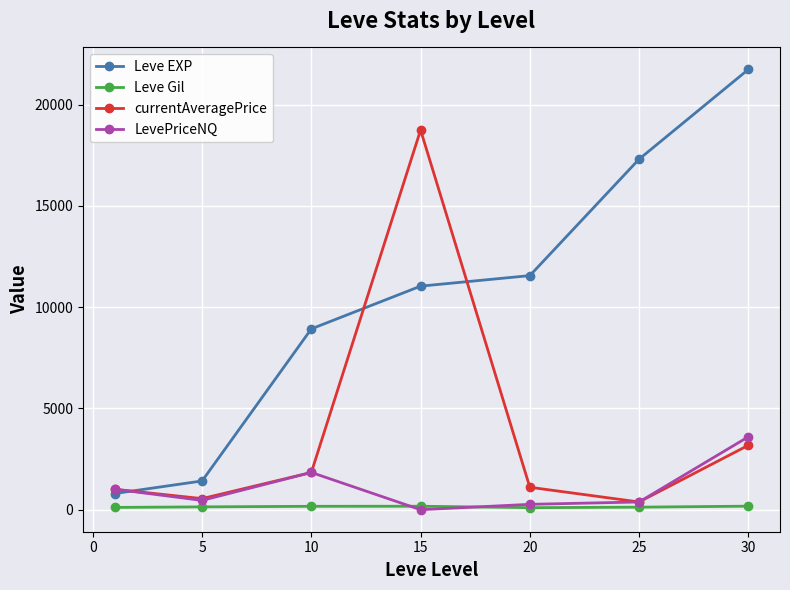

Rank the series by their maximum value, from highest to lowest.

Leve EXP, currentAveragePrice, LevePriceNQ, Leve Gil